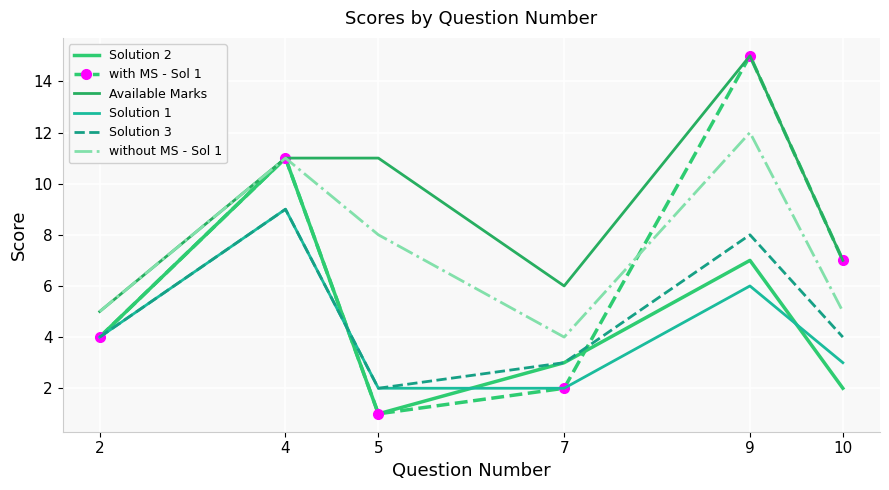

How many lines are shown in the chart?

6